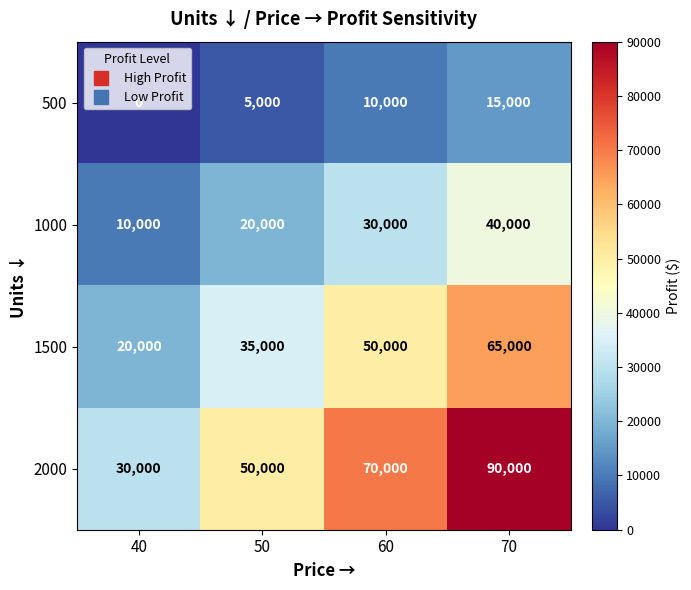

What value does the 500 series have at 60?

10000